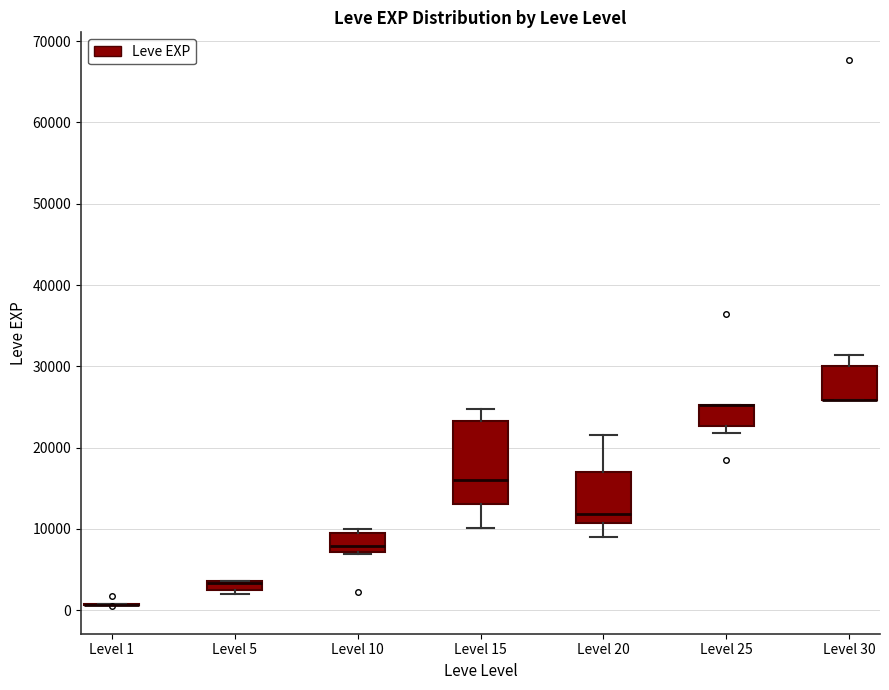

Where does the lower whisker of the box for Level 20 end on the y-axis? The values are not printed on the chart, so give them approximately, as read against the axis.

9000